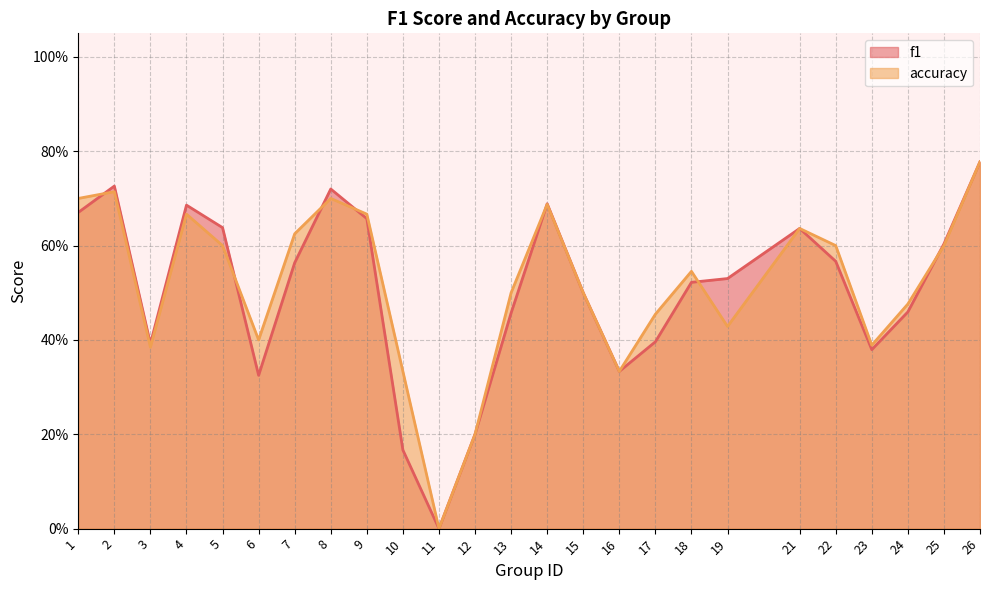

How many data points in accuracy are above 0?

24